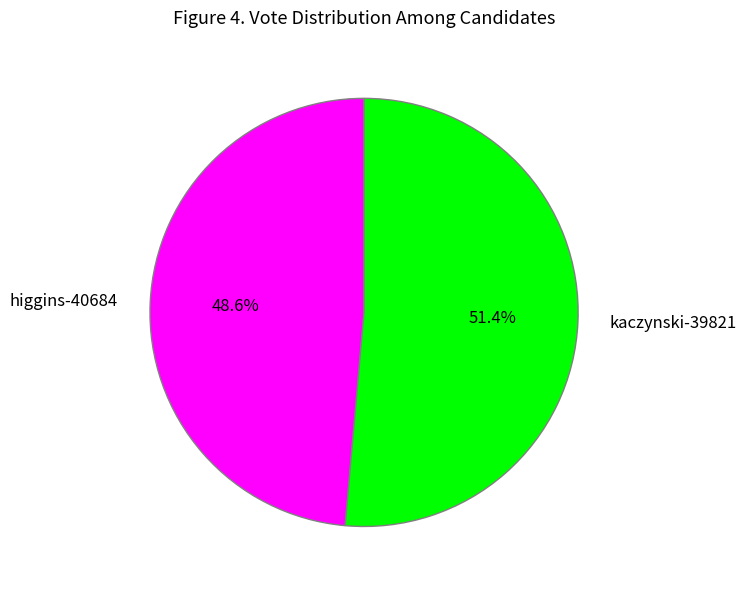

To the nearest percent, what is the difference between the largest and smallest slice percentages?

3%